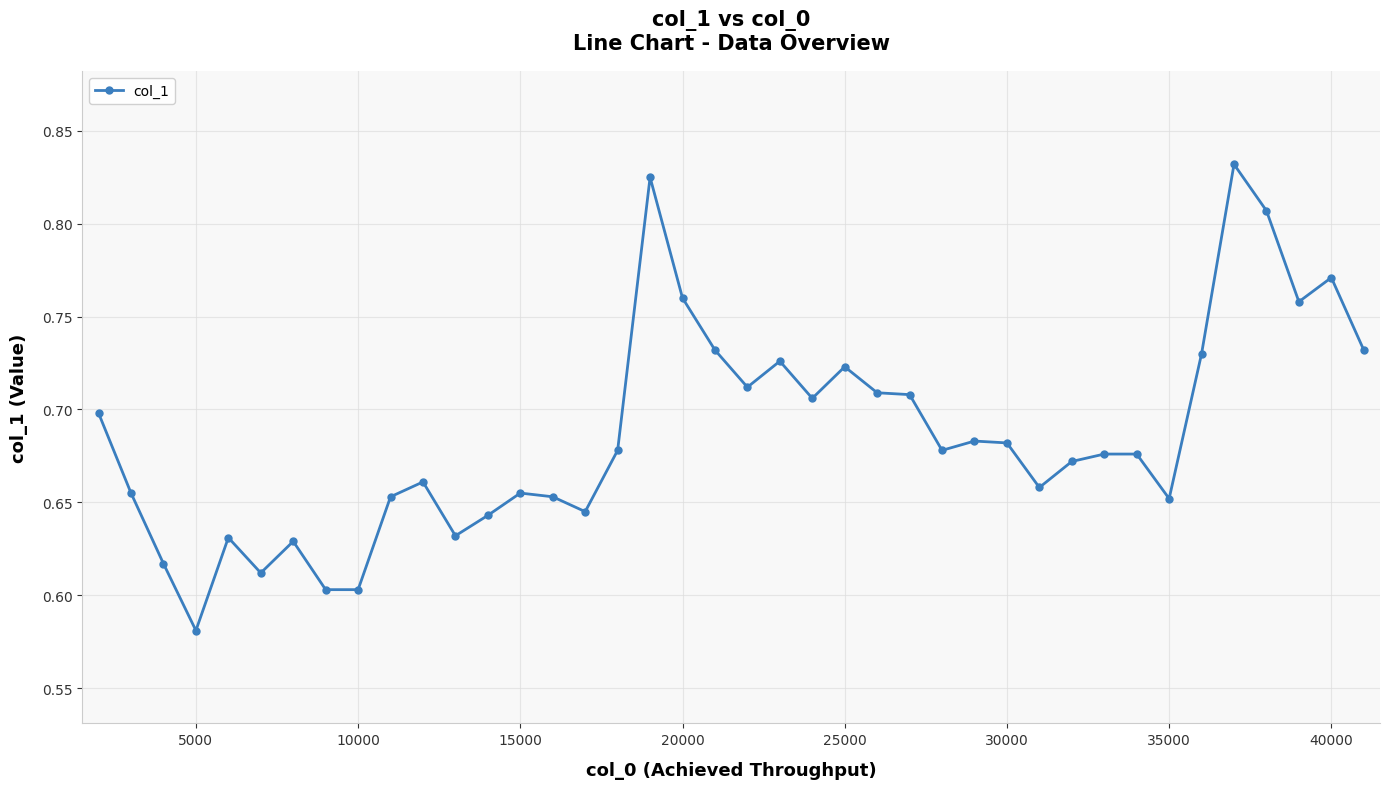

Count the values in the range 0 to 1.

40